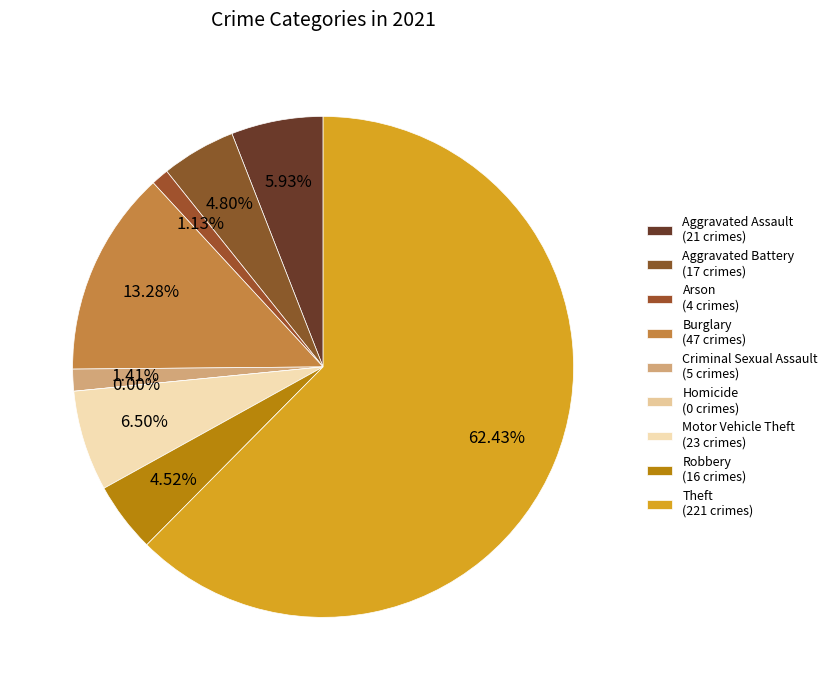

Which category has the biggest portion of the pie?

Theft